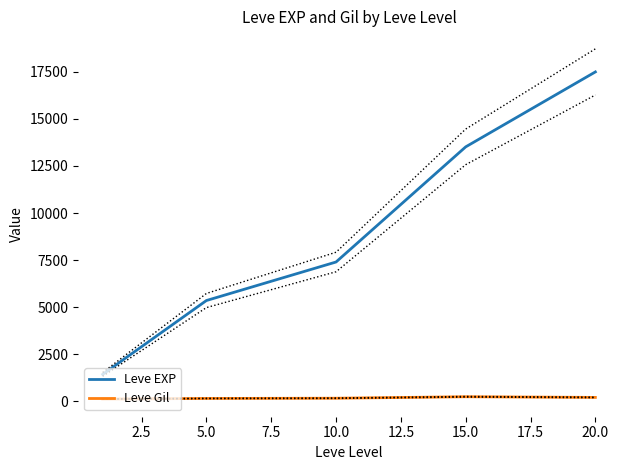

True or false: Leve Gil and Leve EXP intersect in this chart.

False